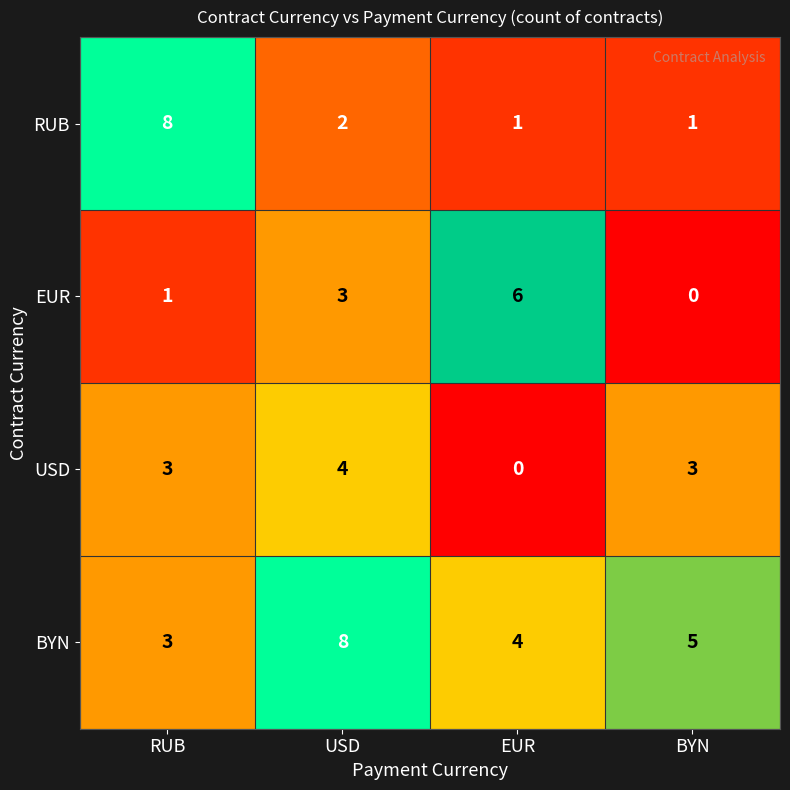

At which label does EUR reach its minimum?

BYN